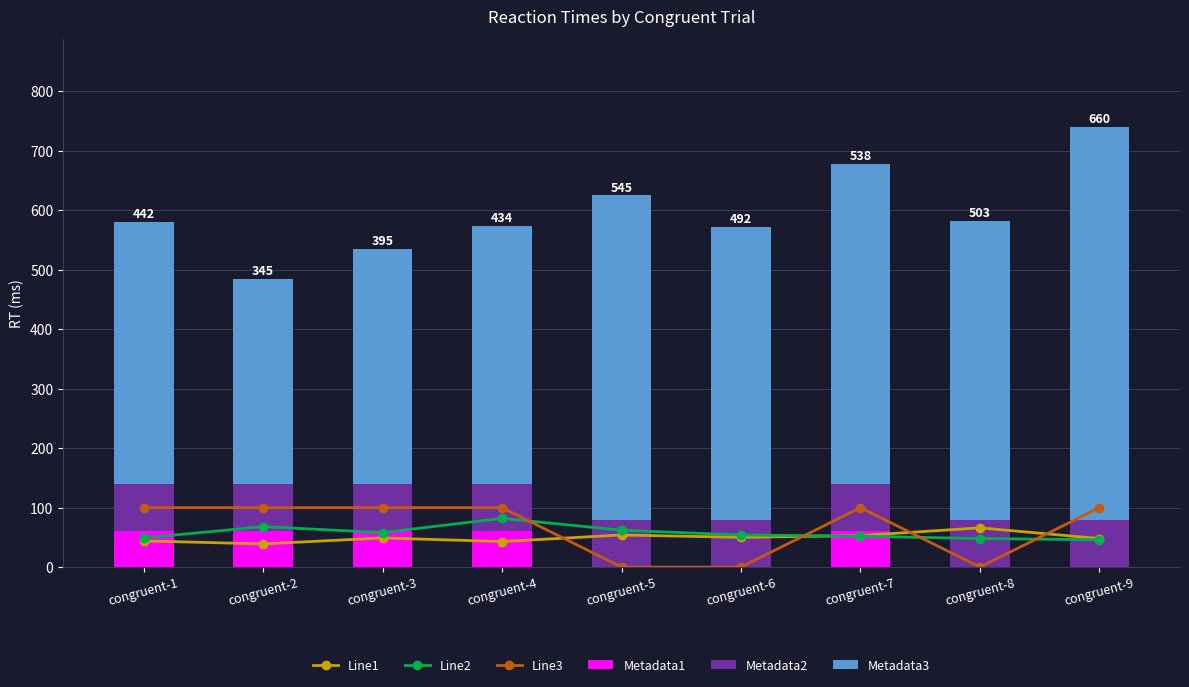

Reading right to left, what are all the values shown in this chart?

Line1: congruent-9=48	congruent-8=66	congruent-7=53	congruent-6=50	congruent-5=54	congruent-4=43	congruent-3=49	congruent-2=39	congruent-1=44
Line2: congruent-9=46	congruent-8=48	congruent-7=52	congruent-6=54	congruent-5=62	congruent-4=82	congruent-3=58	congruent-2=68	congruent-1=49
Line3: congruent-9=100	congruent-8=0	congruent-7=100	congruent-6=0	congruent-5=0	congruent-4=100	congruent-3=100	congruent-2=100	congruent-1=100
Metadata1: congruent-9=0	congruent-8=0	congruent-7=60	congruent-6=0	congruent-5=0	congruent-4=60	congruent-3=60	congruent-2=60	congruent-1=60
Metadata2: congruent-9=80	congruent-8=79	congruent-7=80	congruent-6=80	congruent-5=80	congruent-4=80	congruent-3=80	congruent-2=80	congruent-1=79
Metadata3: congruent-9=660	congruent-8=503	congruent-7=538	congruent-6=492	congruent-5=545	congruent-4=434	congruent-3=395	congruent-2=345	congruent-1=442